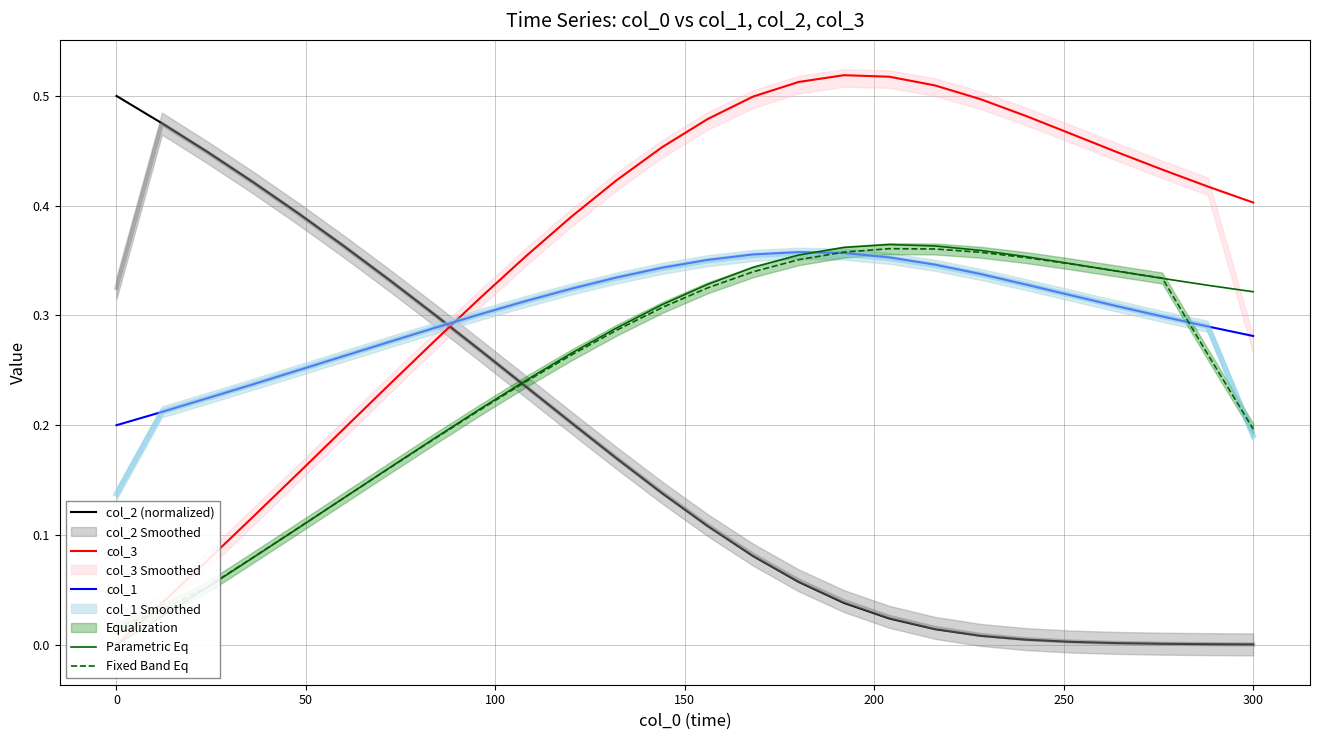

The value of col_2 (normalized) at 0 is 0.5. True or false?

True